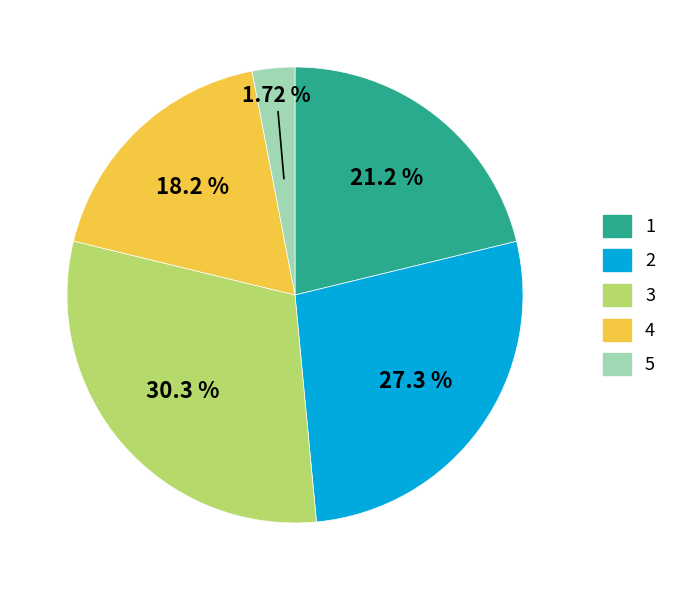

Count the number of slices in the pie.

5